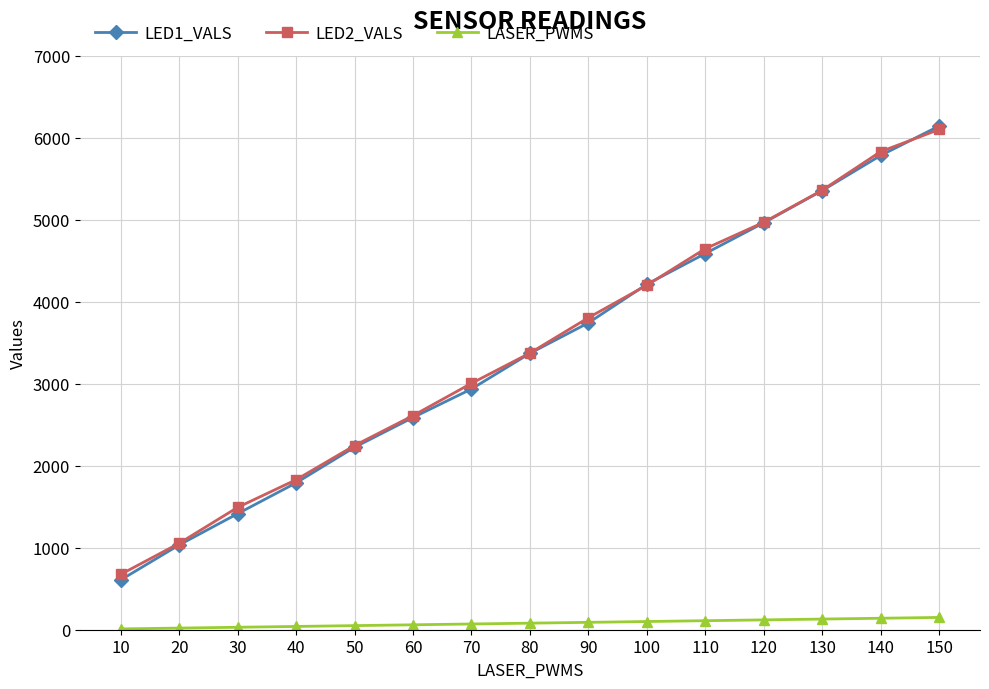

The value of LED2_VALS at 110 is 7195. True or false?

False